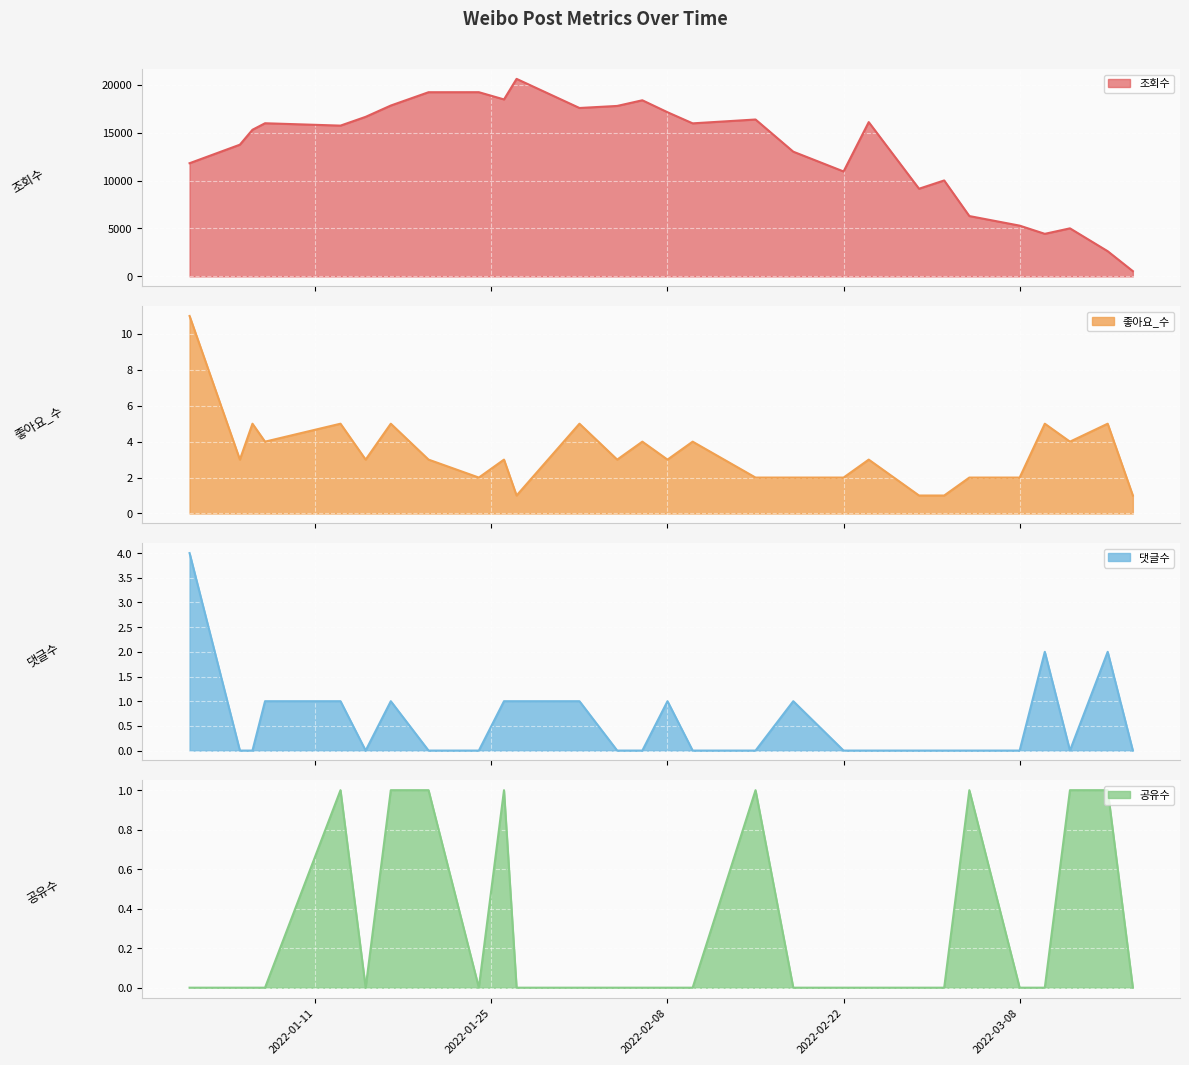

What is the greatest value displayed?

20629